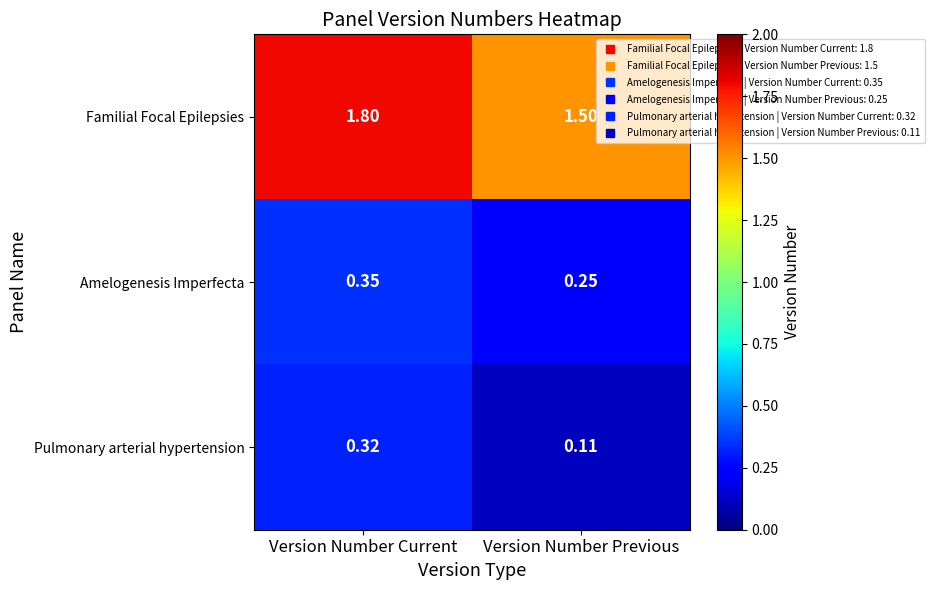

At which label is Familial Focal Epilepsies closest to 1?

Version Number Previous